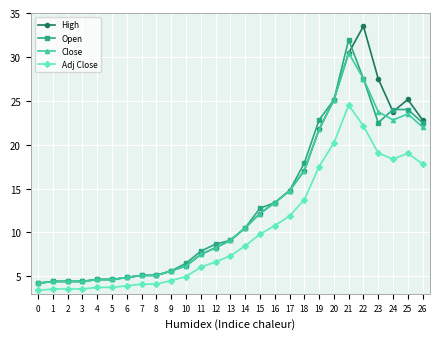

At which category is the sum across all series the highest?

21